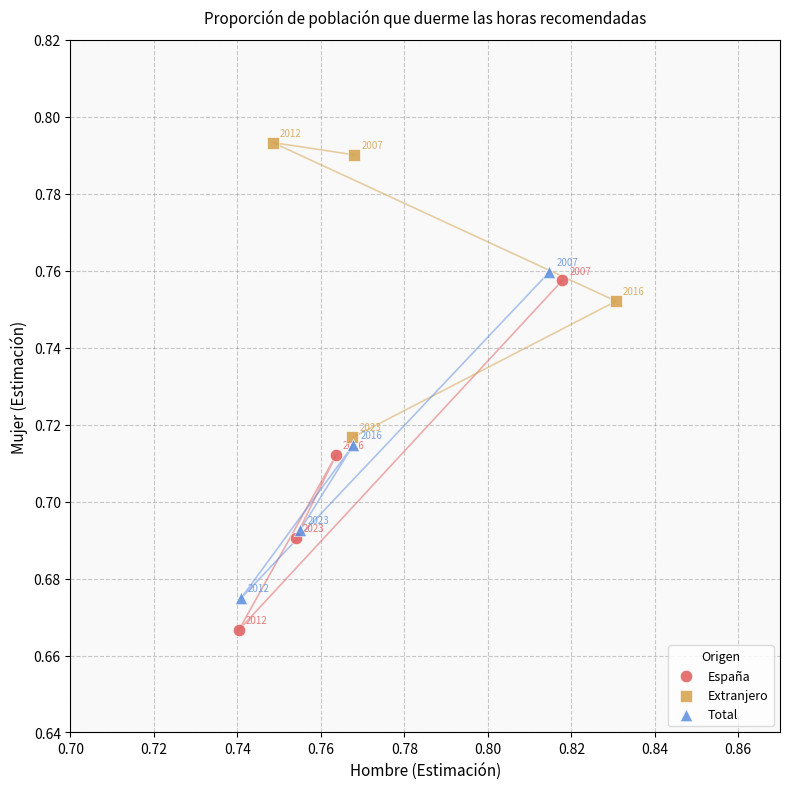

What are all the series names shown in the legend?

España, Extranjero, Total